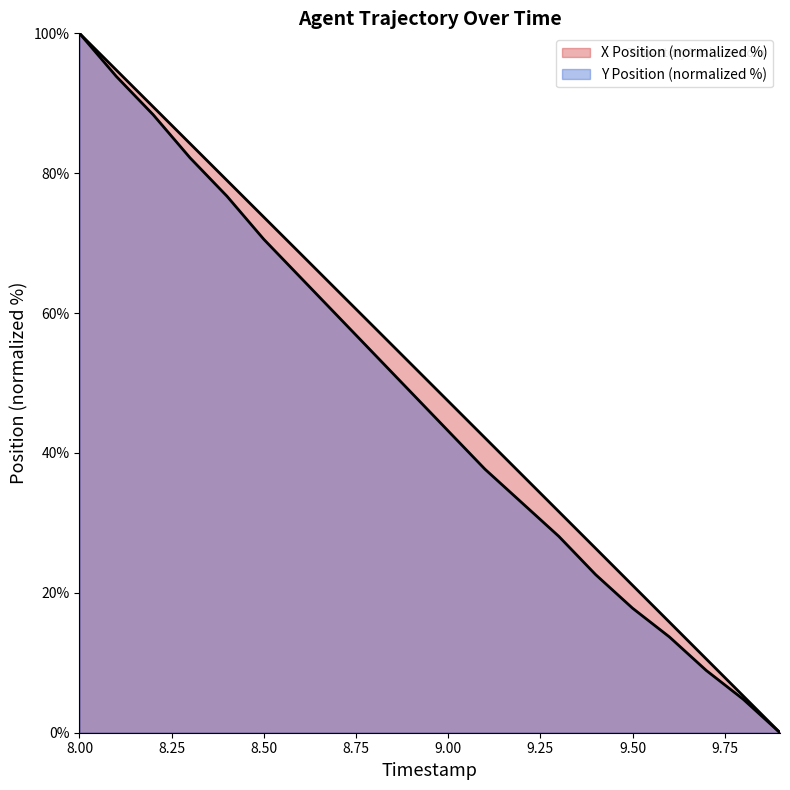

Is it true that X equals 41.1 at 9.4?

False